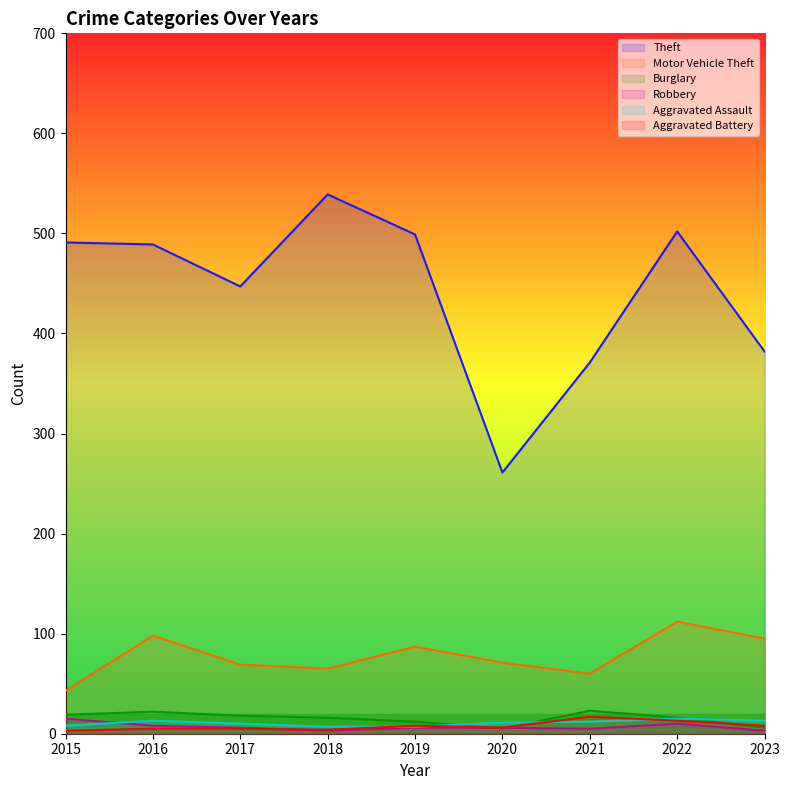

Reading left to right, what are all the values shown in this chart?

Theft: 2015=491	2016=489	2017=447	2018=539	2019=499	2020=261	2021=371	2022=502	2023=382
Motor Vehicle Theft: 2015=43	2016=98	2017=69	2018=65	2019=87	2020=71	2021=60	2022=112	2023=95
Burglary: 2015=19	2016=22	2017=18	2018=16	2019=12	2020=5	2021=23	2022=16	2023=6
Robbery: 2015=15	2016=8	2017=6	2018=3	2019=6	2020=6	2021=5	2022=10	2023=3
Aggravated Assault: 2015=8	2016=13	2017=10	2018=7	2019=7	2020=11	2021=12	2022=15	2023=13
Aggravated Battery: 2015=3	2016=5	2017=5	2018=4	2019=8	2020=6	2021=17	2022=13	2023=8